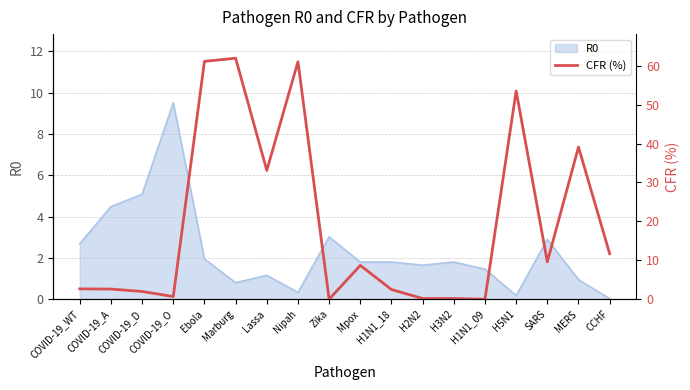

What position from the right is Mpox?

9